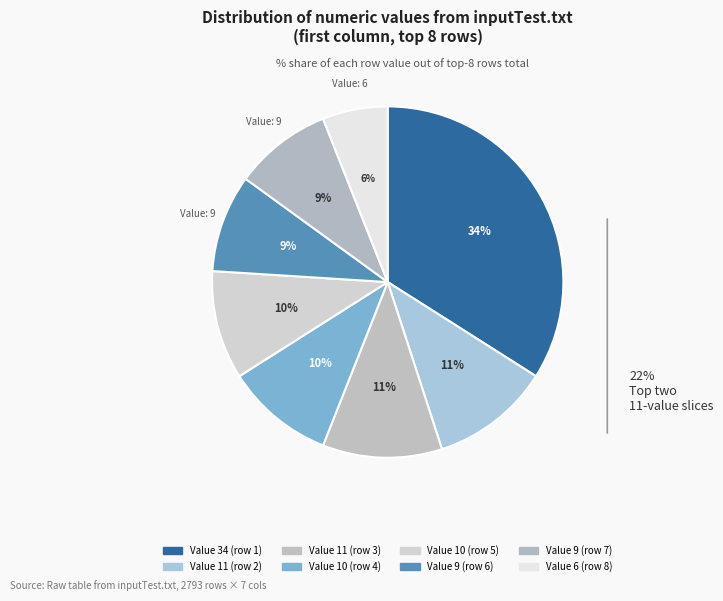

Which category has the biggest portion of the pie?

34